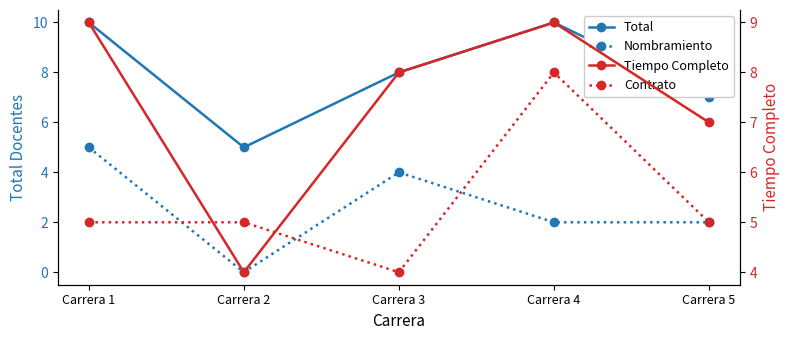

True or false: Total and Nombramiento intersect in this chart.

False